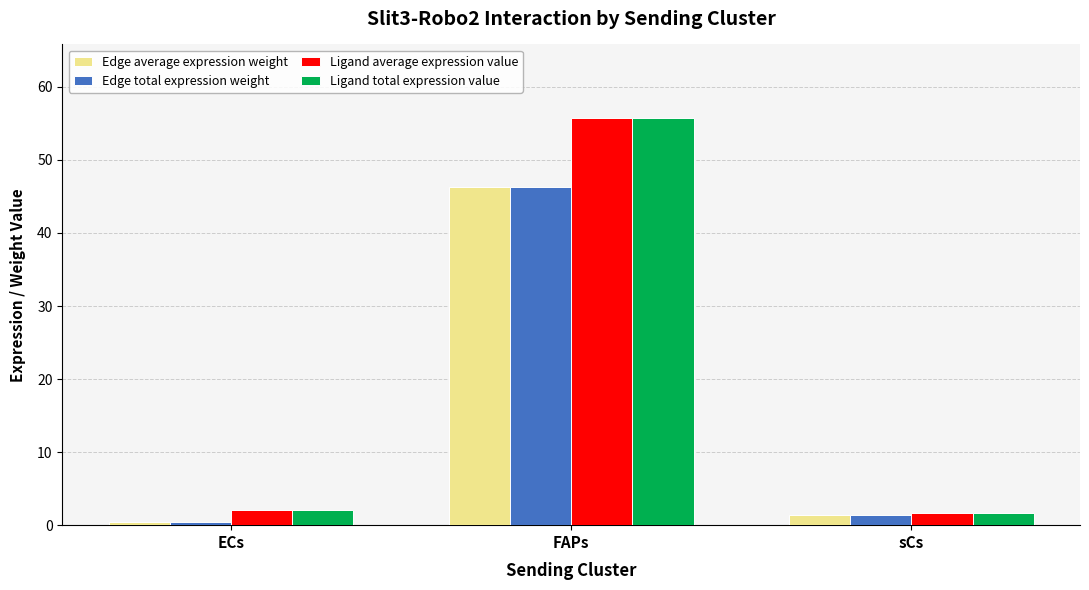

What is the label of the 3rd bar from the right?

ECs